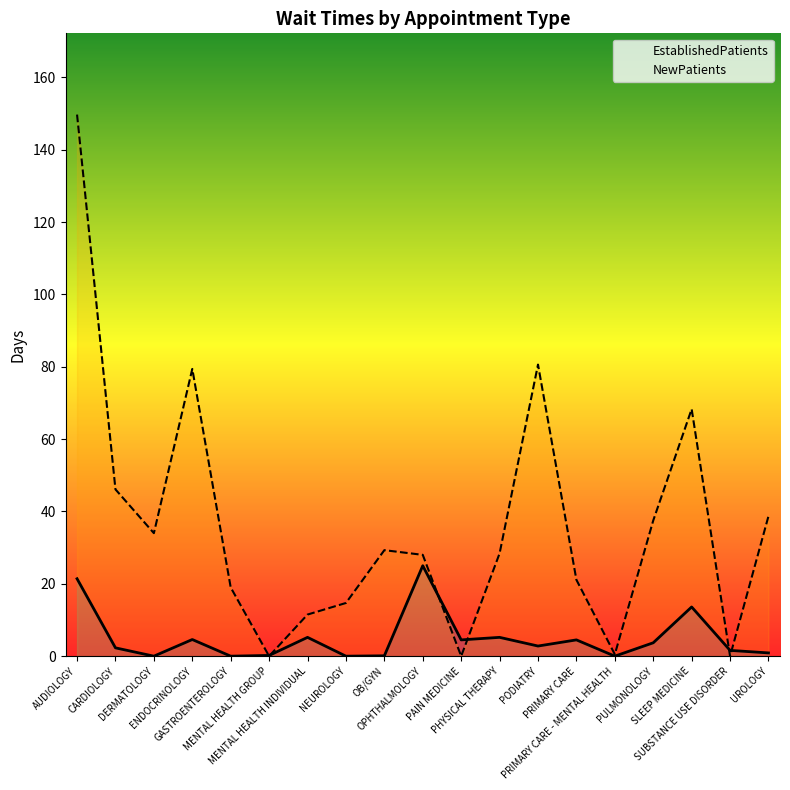

True or false: NewPatients has more than 2 points higher than both neighbors.

True